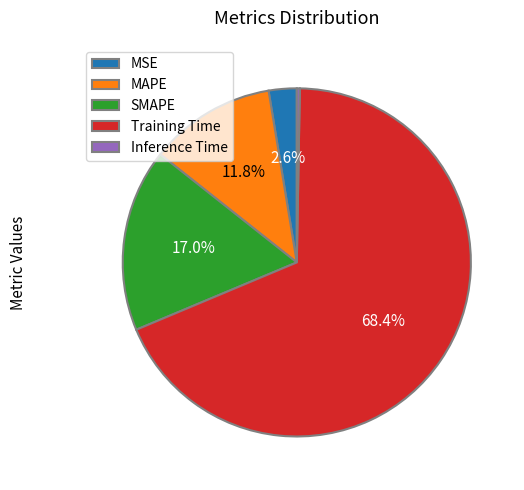

Which slice represents more than half of the pie?

Training Time